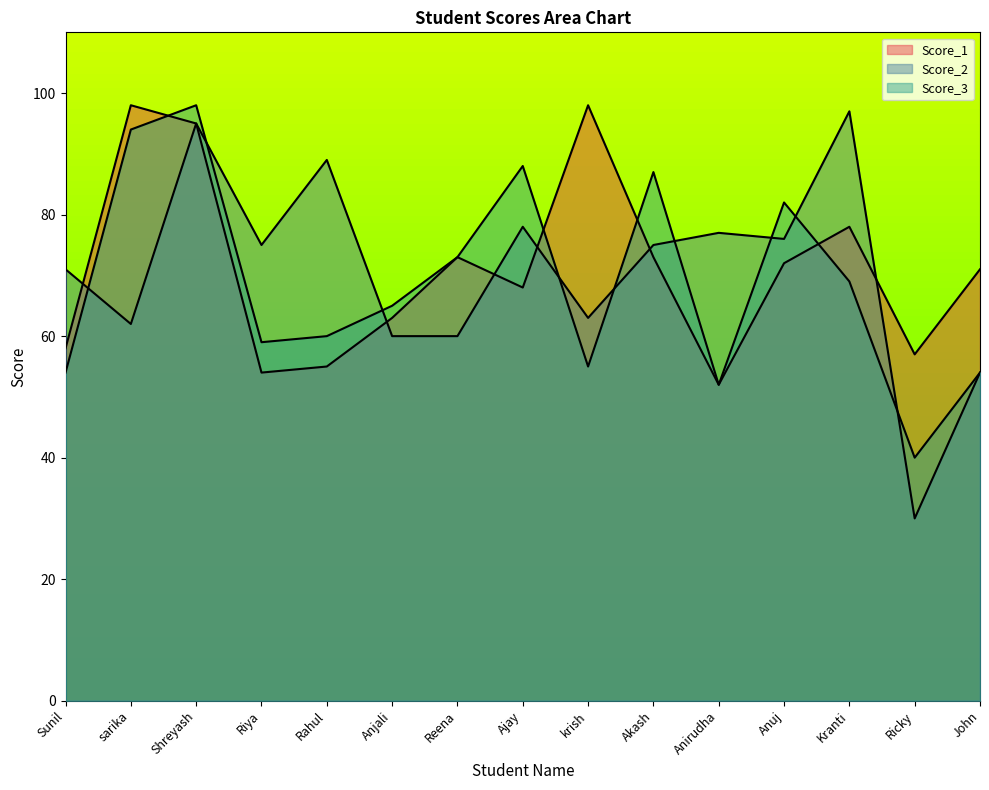

How many lines are shown in the chart?

3